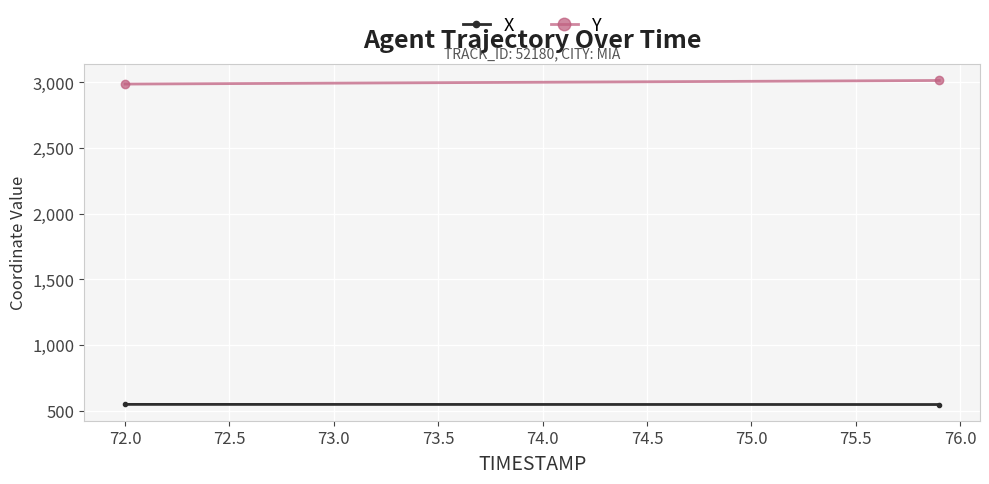

What is the maximum value shown in the chart?

3013.6